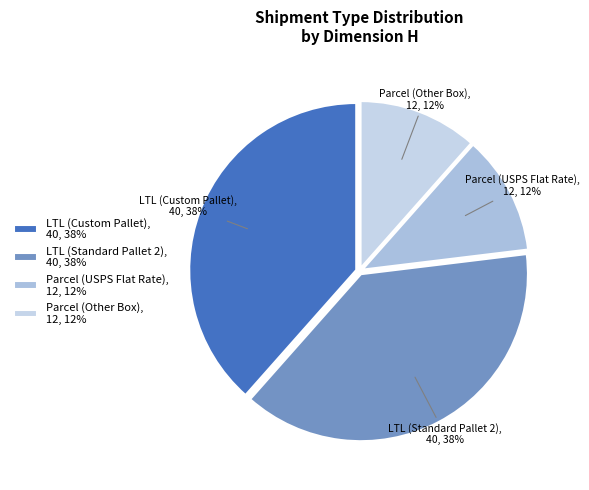

Approximately how many times larger is the value at Parcel (USPS Flat Rate) compared to LTL (Custom Pallet)?

0.3